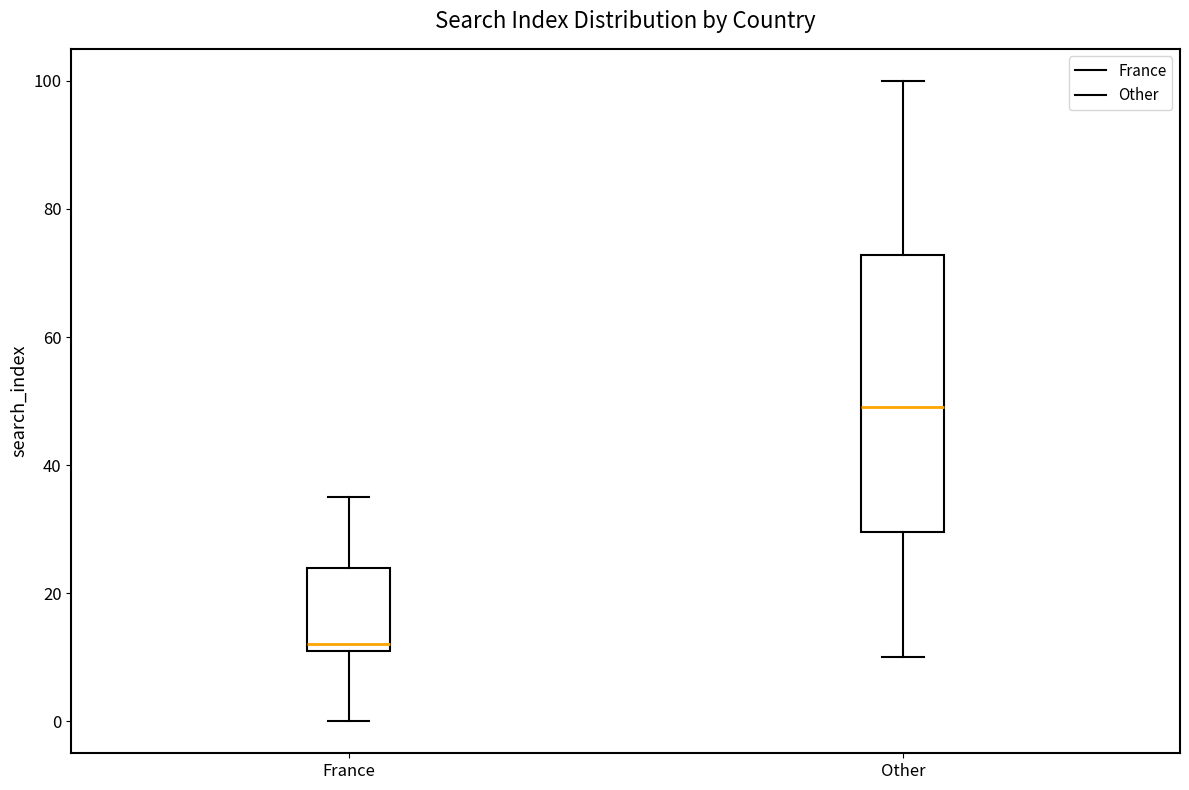

Reading left to right, transcribe this box plot: for each box, give where its median line is, the range the box spans, and where its two whiskers end, as read against the y-axis. The values are not printed on the chart, so give them approximately, as read against the axis.

France: median 12 (just above the box's lower edge), box 12 to 24, whiskers 0 to 36
Other: median 50, box 30 to 72, whiskers 10 to 100